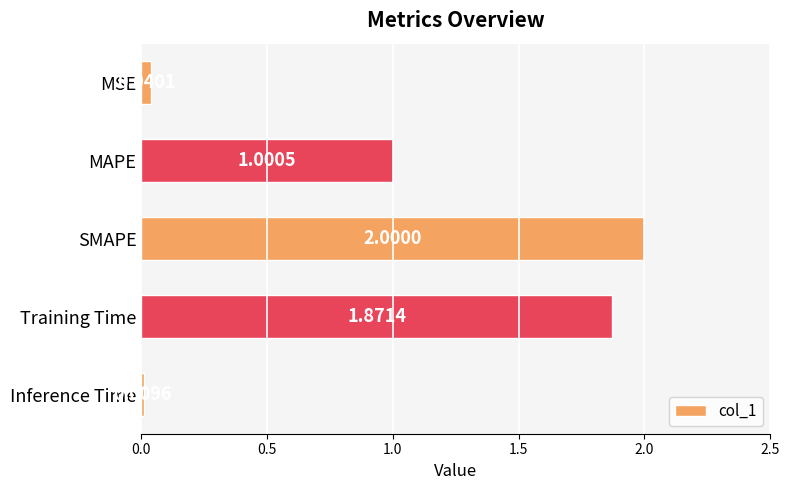

How many values are below 1?

2